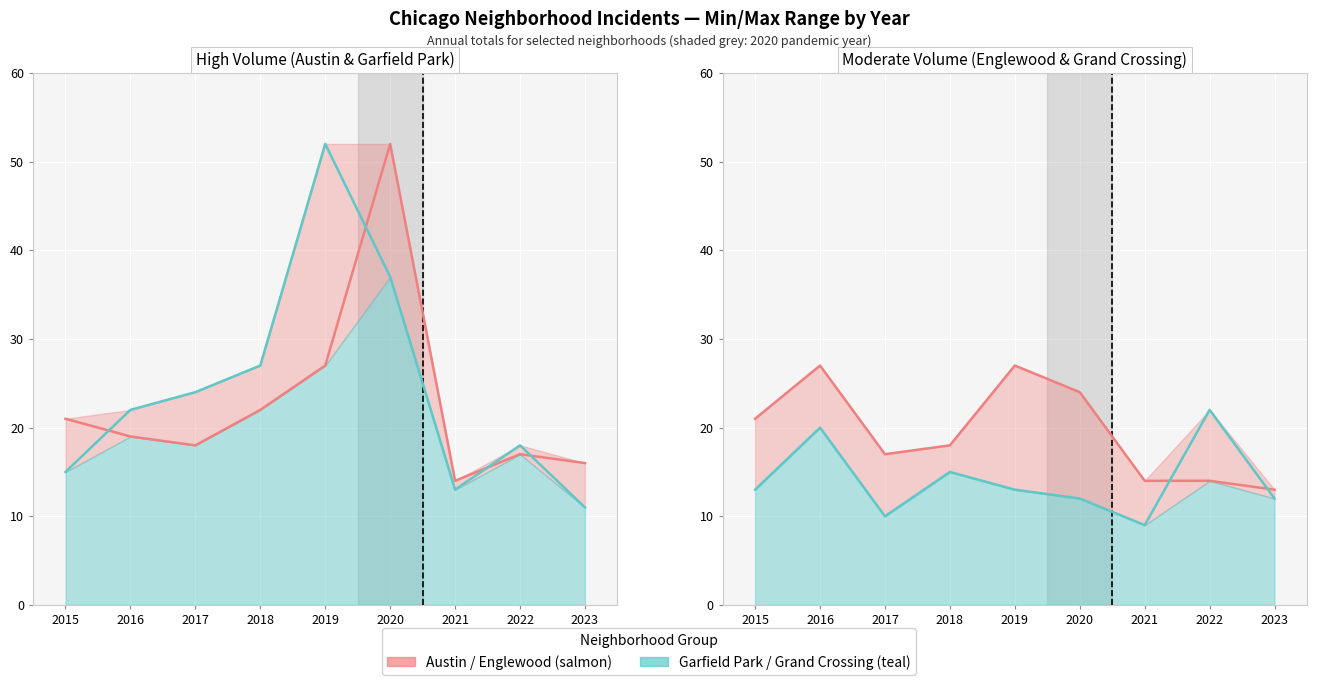

Which series ends up on top after the final intersection of Austin and Garfield Park?

Austin